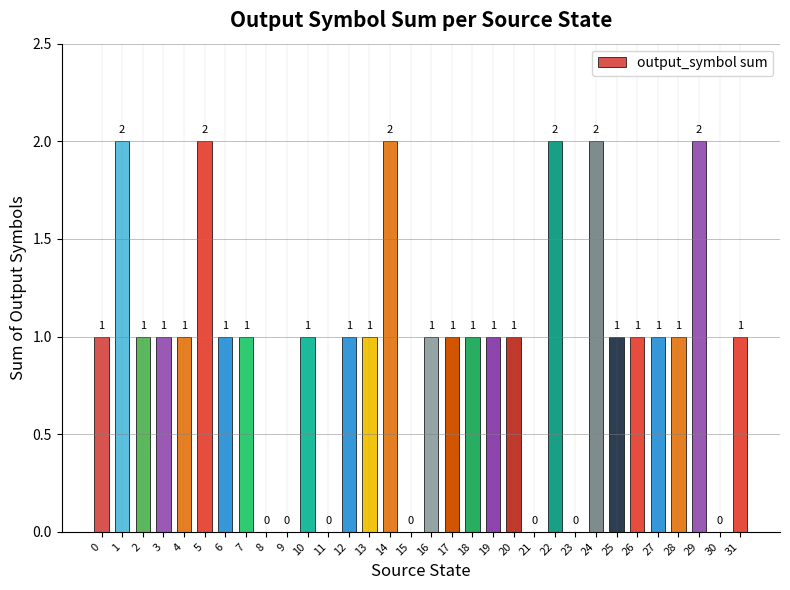

The chart shows a value of 3 at 29. True or false?

False